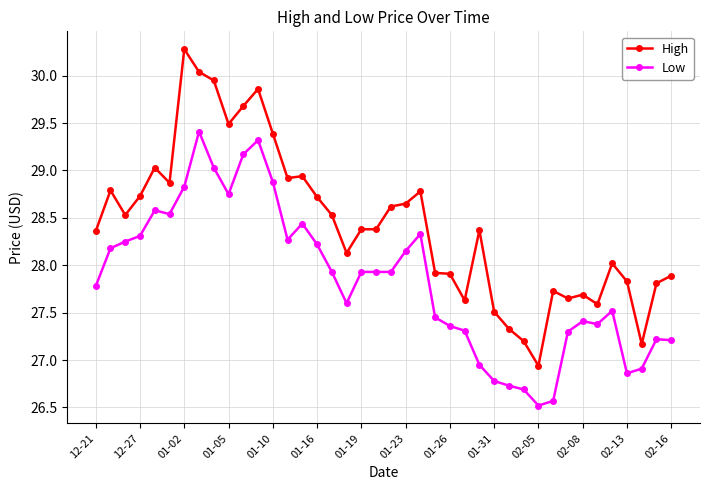

What is the value of the High point at the 13th from the left?

29.4